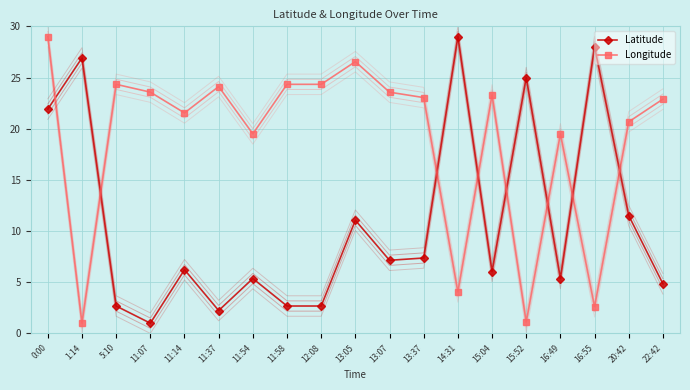

The value of Latitude at 13:07 is 12.6. True or false?

False